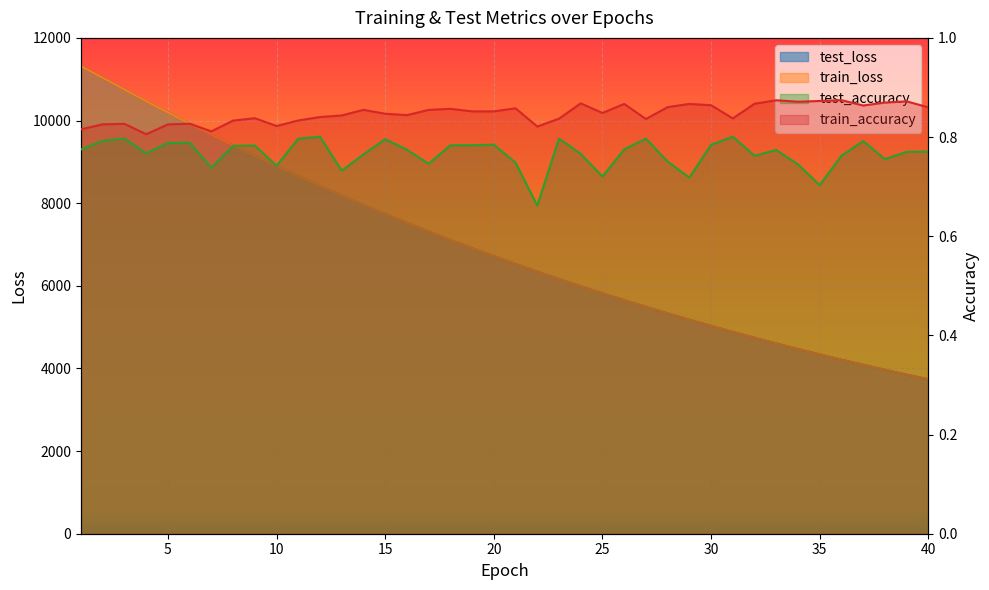

Reading left to right, transcribe all the data shown in this chart.

test_loss: 11316.4	11037.7	10754.2	10469.5	10196.3	9925.1	9658.4	9399.0	9145.5	8896.7	8655.4	8418.5	8186.3	7960.6	7740.5	7525.7	7315.8	7111.3	6912.3	6717.9	6528.2	6343.5	6165.1	5988.9	5818.2	5652.4	5491.5	5332.7	5179.2	5029.9	4884.9	4742.8	4604.7	4470.5	4339.6	4212.7	4088.9	3968.2	3851.1	3737.1
train_loss: 11315.0	11035.8	10752.6	10468.8	10195.1	9924.0	9657.6	9398.4	9144.6	8896.0	8654.5	8417.4	8185.5	7959.9	7739.8	7524.7	7314.9	7110.6	6911.4	6717.0	6527.4	6342.7	6164.1	5988.2	5817.6	5651.7	5490.6	5332.1	5178.6	5029.3	4884.2	4742.1	4604.2	4469.9	4339.2	4212.1	4088.3	3967.7	3850.6	3736.6
test_accuracy: 0.8	0.8	0.8	0.8	0.8	0.8	0.7	0.8	0.8	0.7	0.8	0.8	0.7	0.8	0.8	0.8	0.7	0.8	0.8	0.8	0.7	0.7	0.8	0.8	0.7	0.8	0.8	0.8	0.7	0.8	0.8	0.8	0.8	0.7	0.7	0.8	0.8	0.8	0.8	0.8
train_accuracy: 0.8	0.8	0.8	0.8	0.8	0.8	0.8	0.8	0.8	0.8	0.8	0.8	0.8	0.9	0.8	0.8	0.9	0.9	0.9	0.9	0.9	0.8	0.8	0.9	0.8	0.9	0.8	0.9	0.9	0.9	0.8	0.9	0.9	0.9	0.9	0.9	0.9	0.9	0.9	0.9